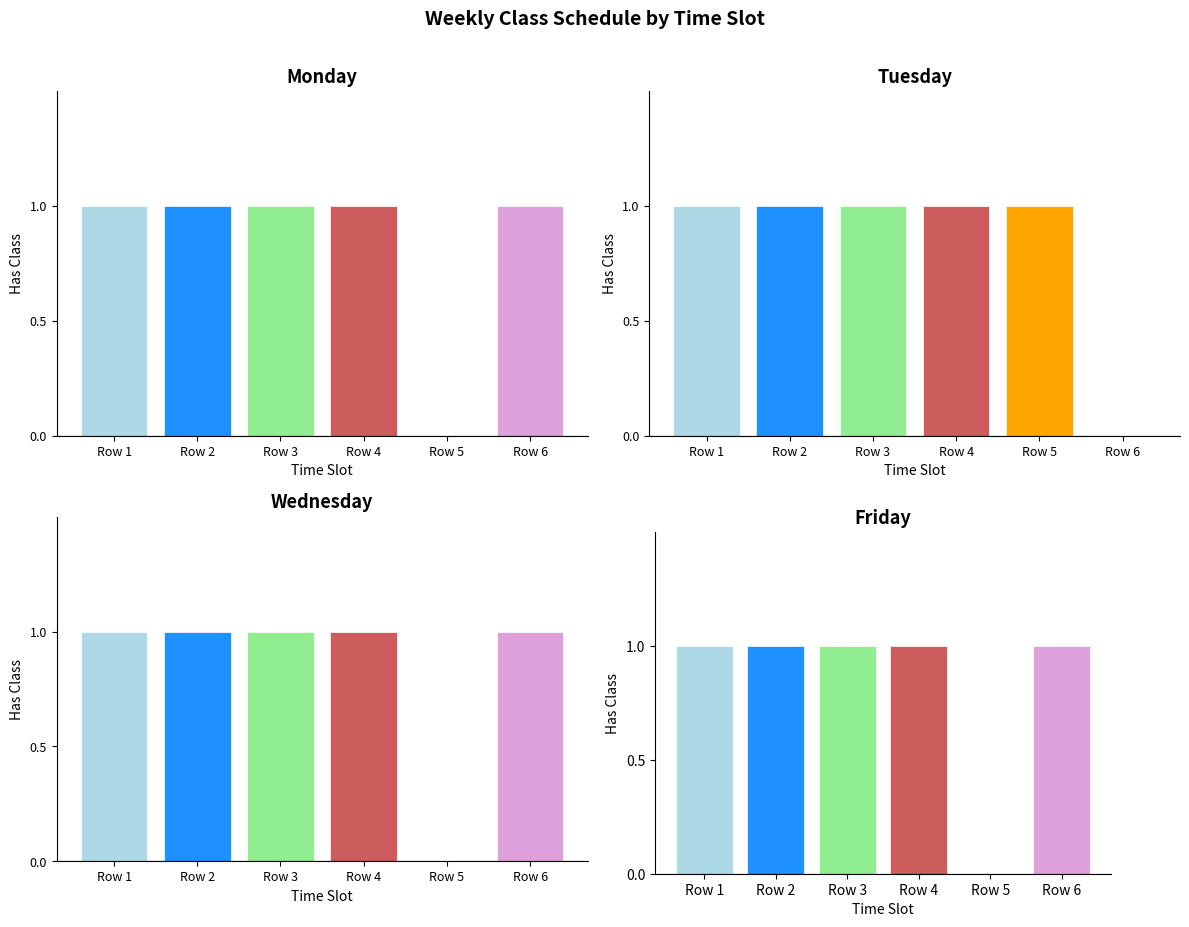

What is the sum of the Tuesday values at Row 5 and Row 3?

2